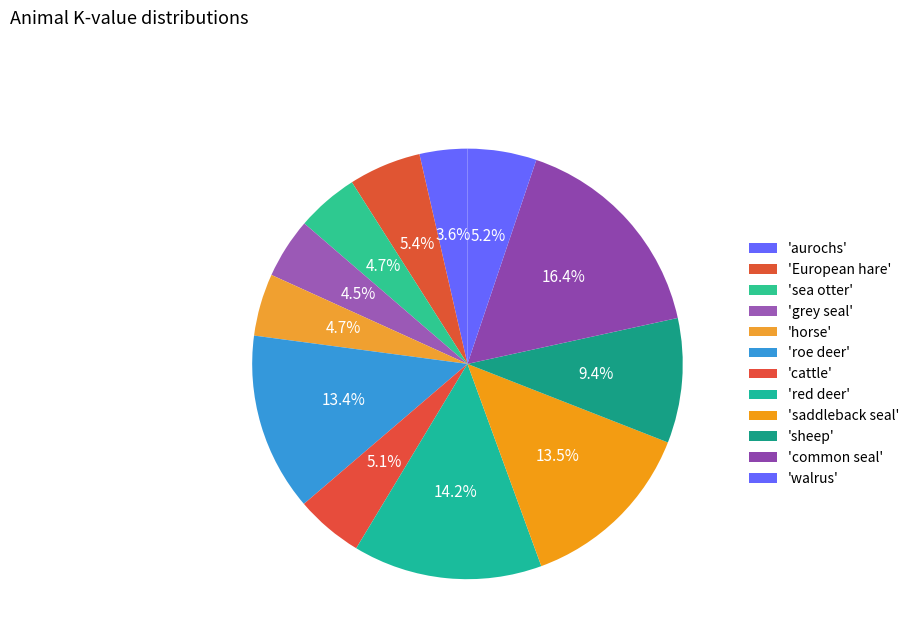

Count the number of slices in the pie.

12